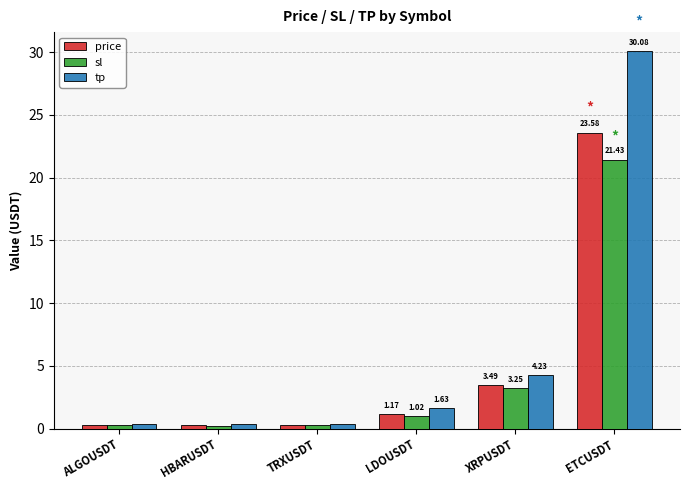

Where is tp nearest to the value 15?

XRPUSDT